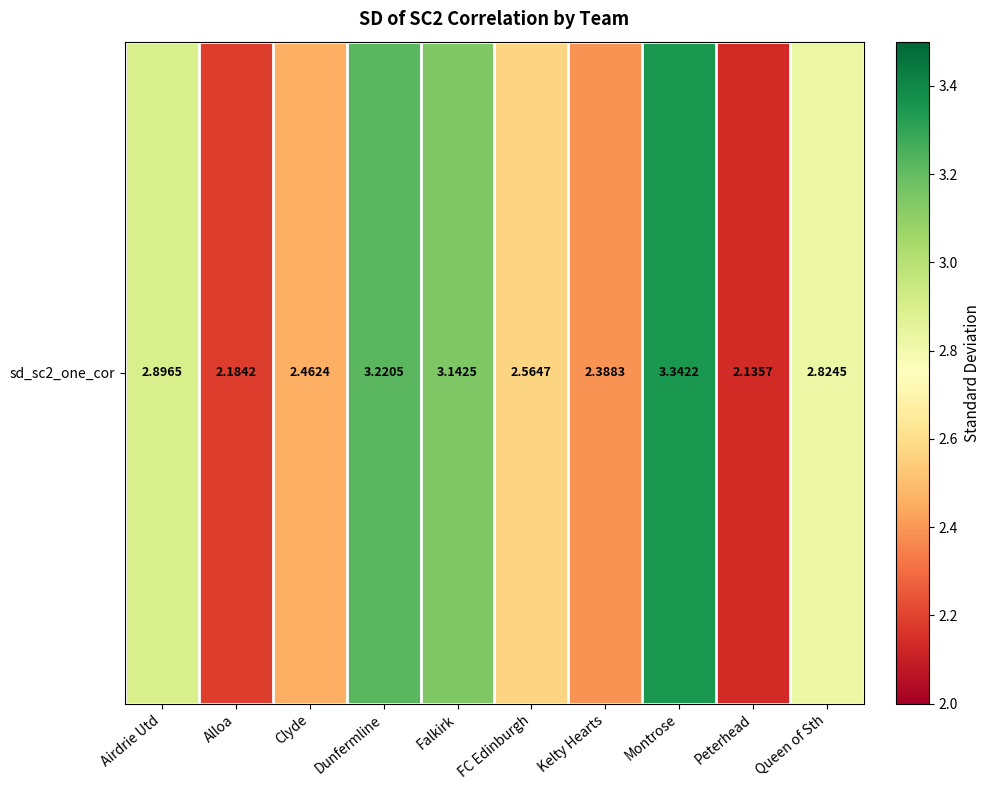

Reading left to right, what are all the values shown in this chart?

Airdrie Utd=2.9	Alloa=2.2	Clyde=2.5	Dunfermline=3.2	Falkirk=3.1	FC Edinburgh=2.6	Kelty Hearts=2.4	Montrose=3.3	Peterhead=2.1	Queen of Sth=2.8